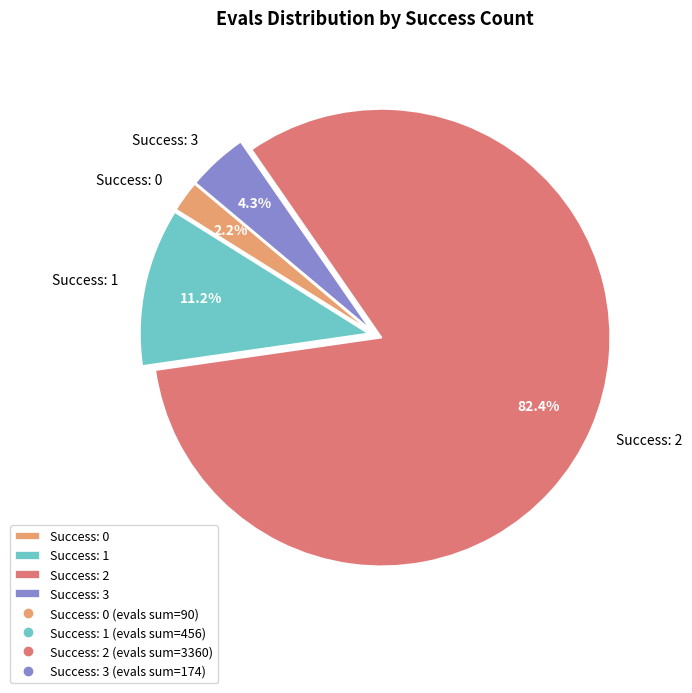

Is there a majority slice in this chart?

Yes